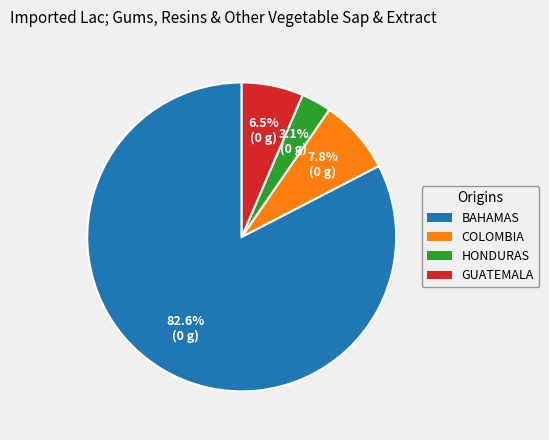

Is there any slice that represents more than half of the pie?

Yes